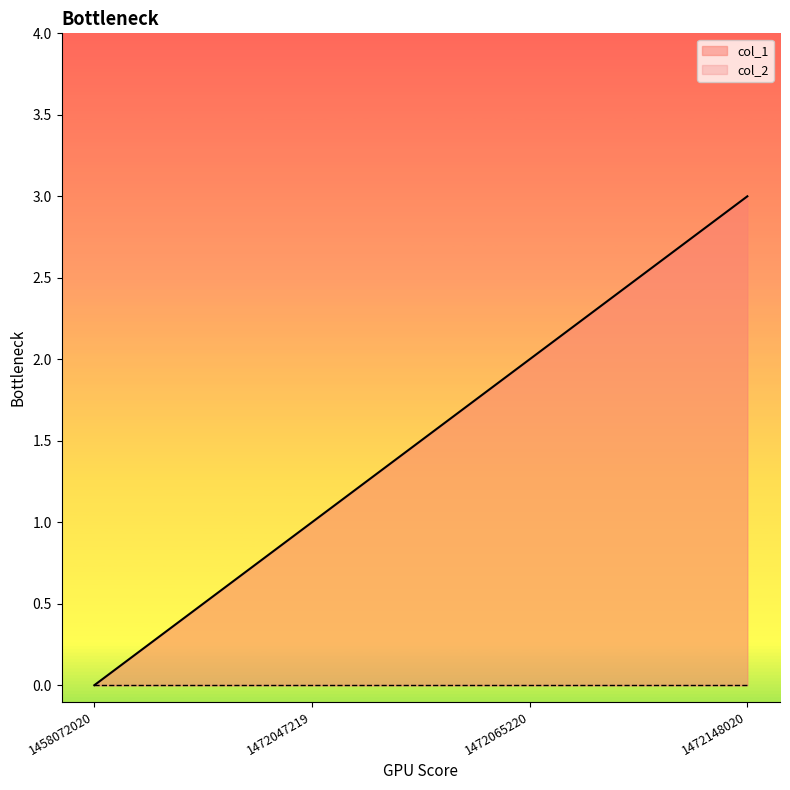

Rank the categories by value from lowest to highest.

1458072020, 1472047219, 1472065220, 1472148020